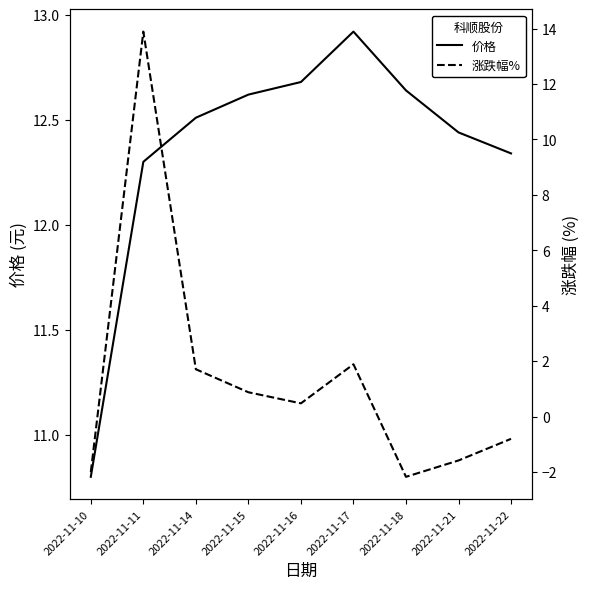

The 涨跌幅% series shows -1.6 at 2022-11-21. True or false?

True